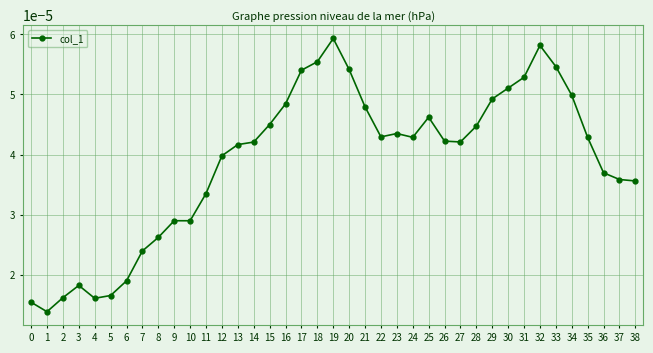

At which category does the data reach its first local peak?

3